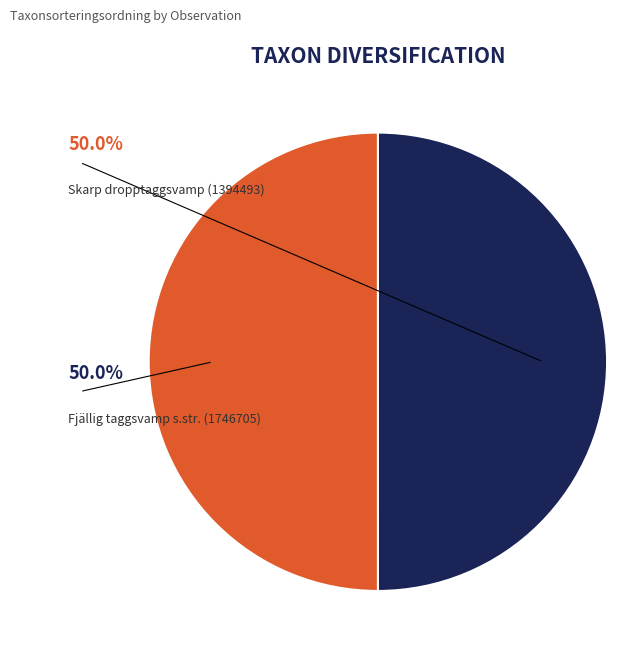

What is the smallest slice in the pie chart?

Skarp dropptaggsvamp (1394493)